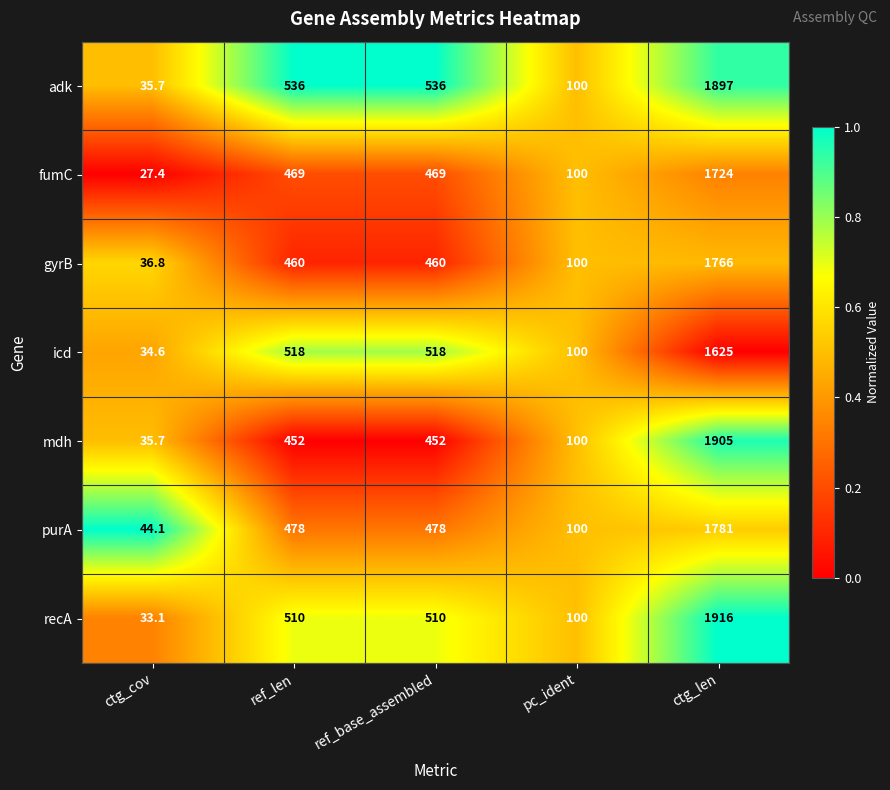

Is it true that gyrB equals 1766.0 at ctg_len?

True